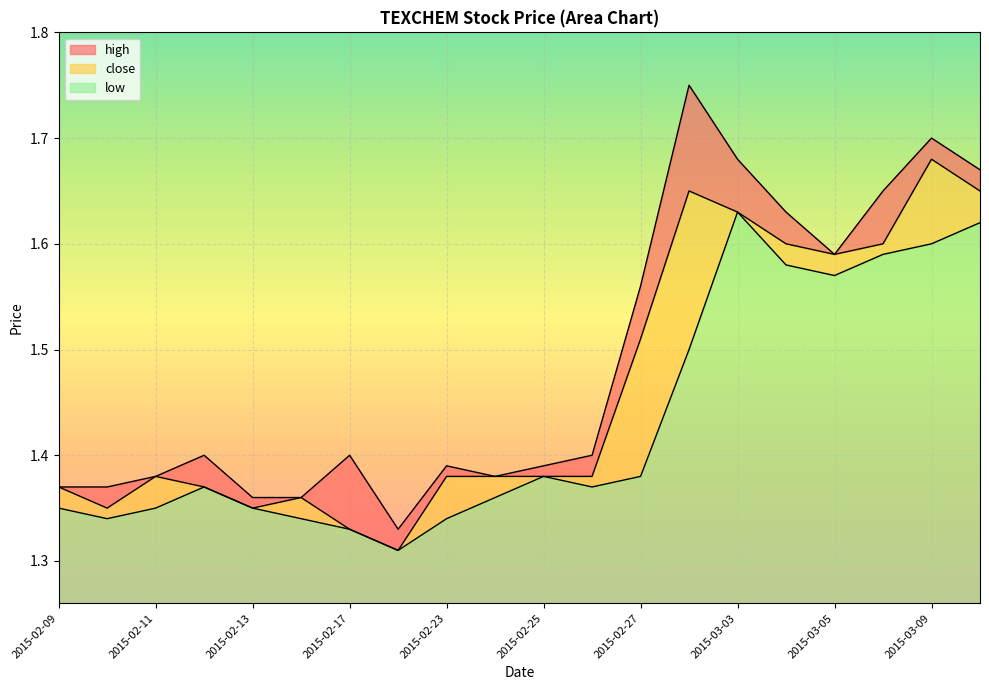

How many categories are shown in the chart?

20